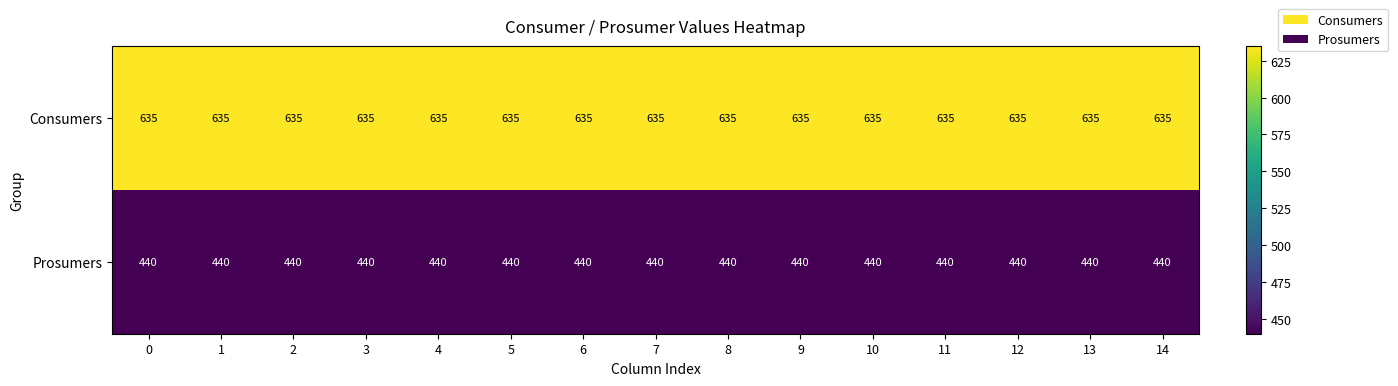

What is the difference between the highest and lowest values at 13?

195